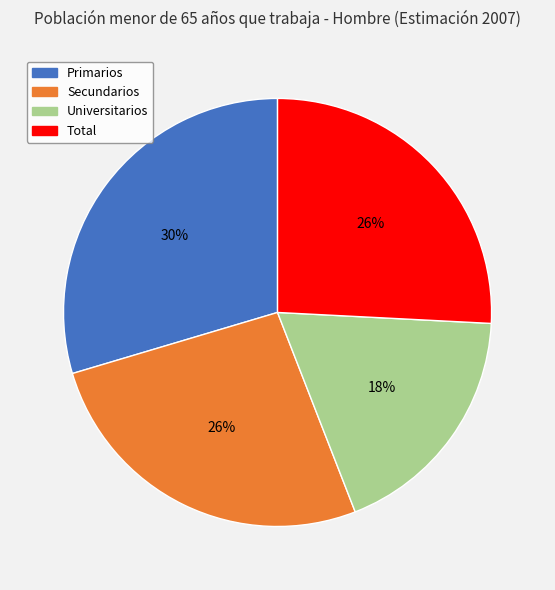

How many segments does this pie chart have?

4